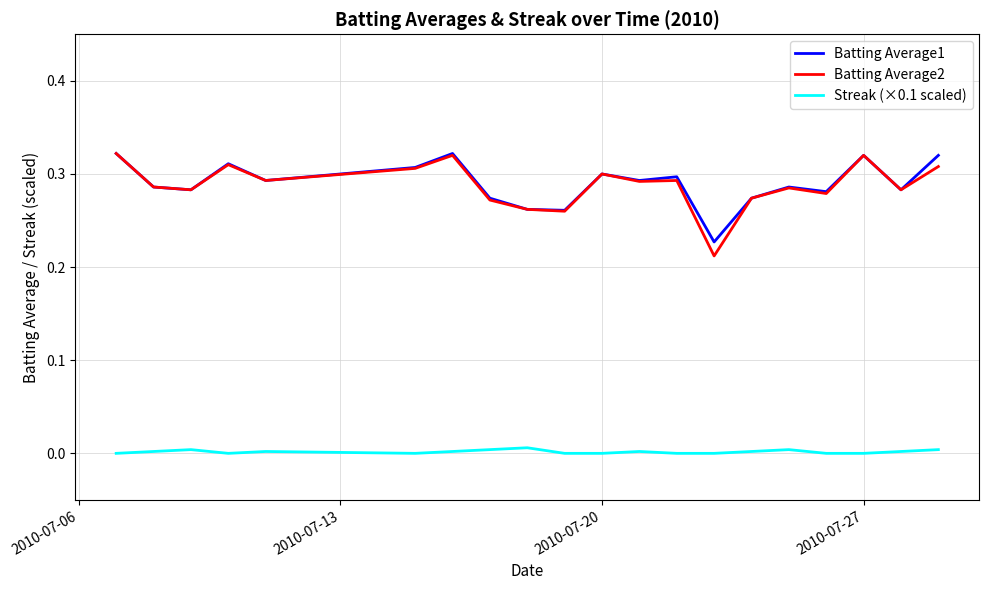

Which series has the widest spread of values?

Batting Average2